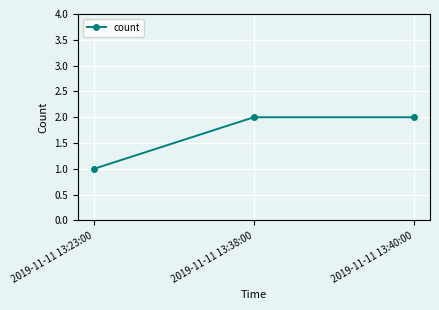

What is the value of the 2nd point from the left?

2